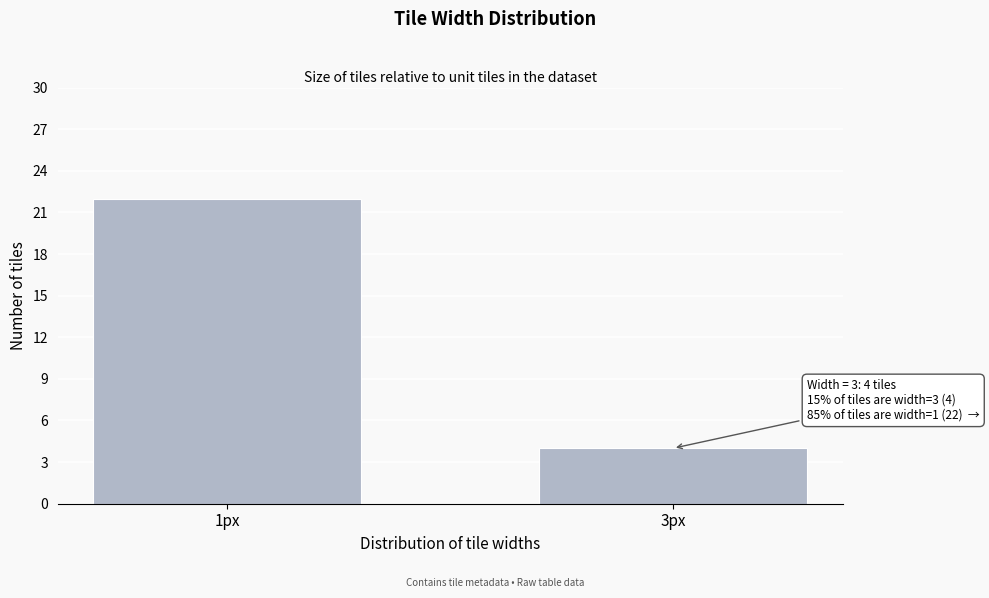

Reading left to right, extract all data points from this chart.

22	4